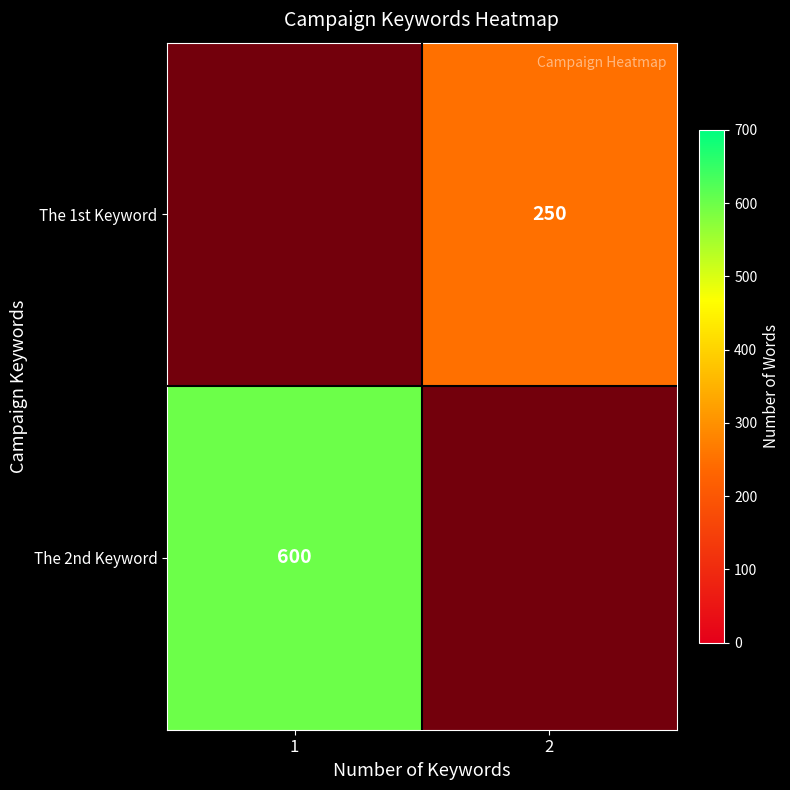

At which label does The 2nd Keyword reach its minimum?

1